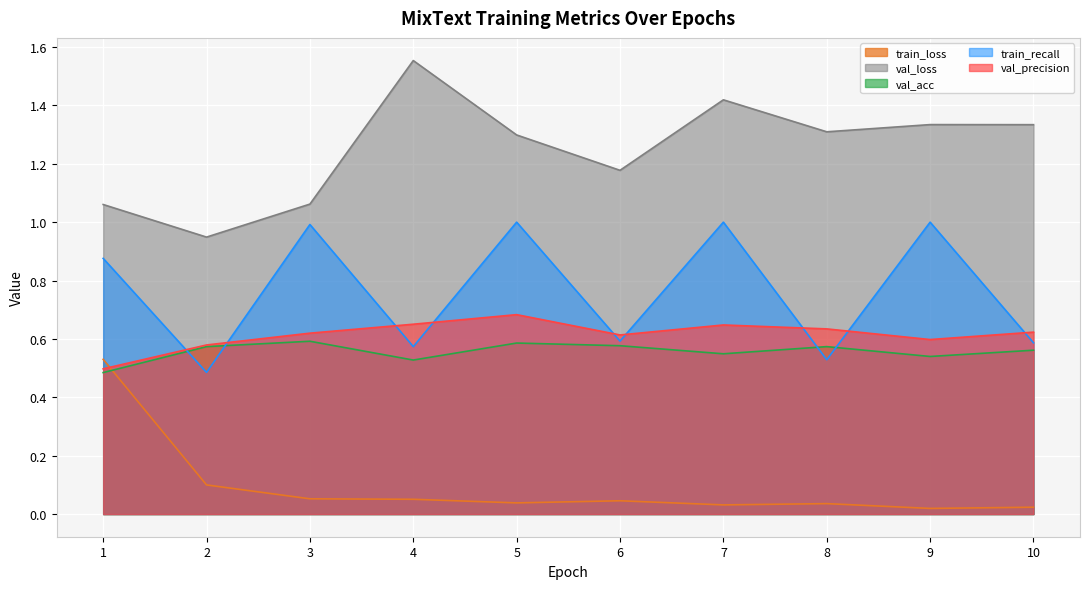

What is the value of the val_acc point at the 5th from the left?

0.6